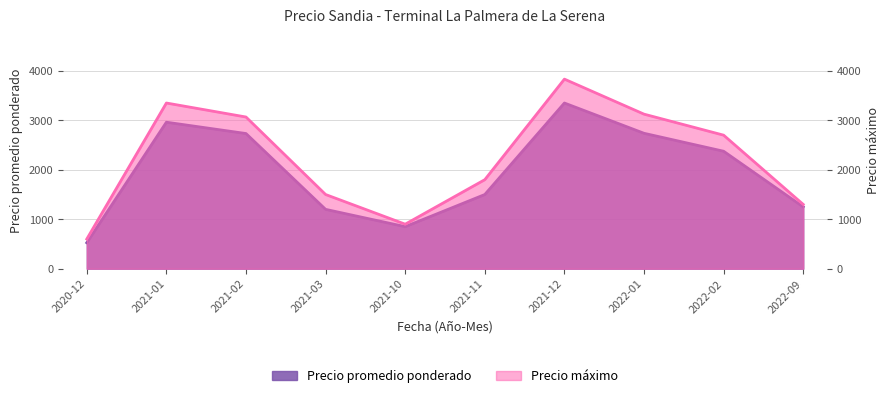

True or false: Precio máximo has more than 2 points higher than both neighbors.

False